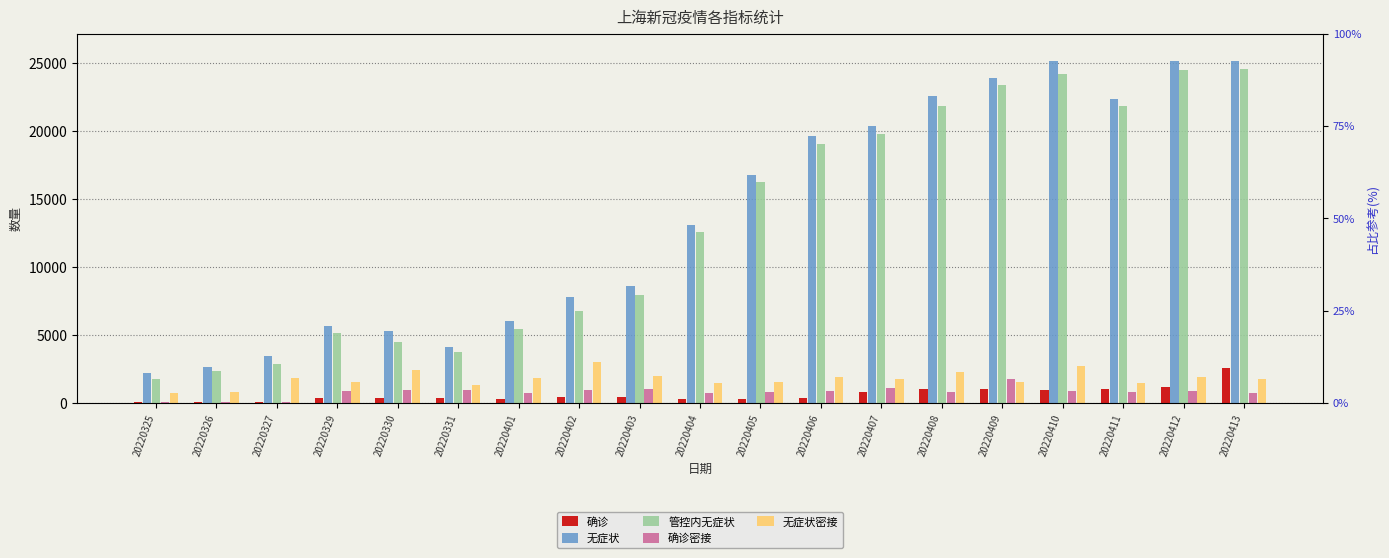

How many data points in 无症状 are less than 13086?

9